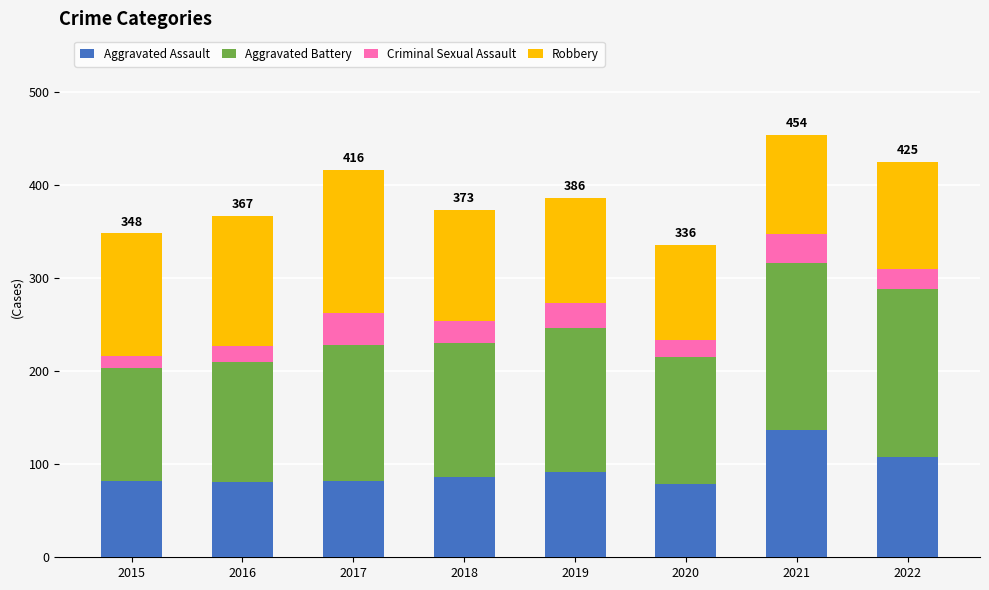

What is the total value across all series at 2016?

367